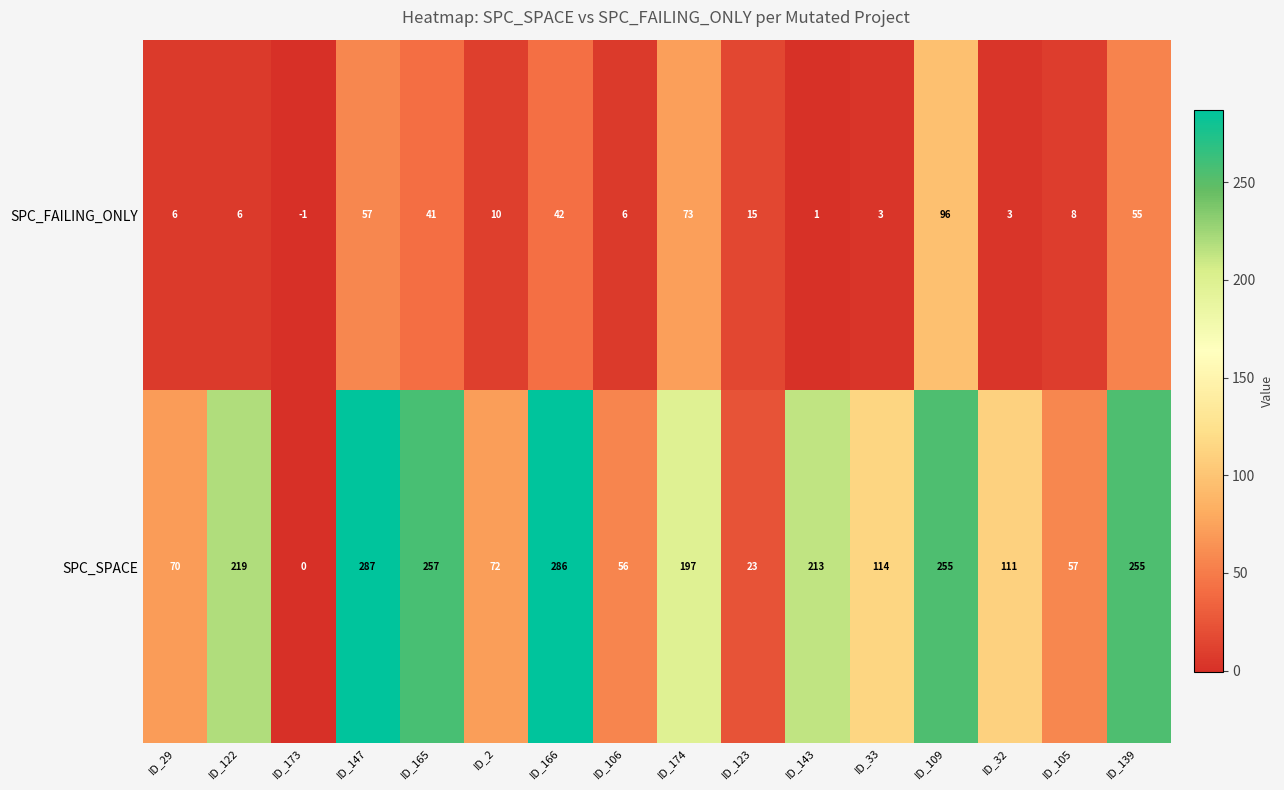

What is the sum of all SPC_FAILING_ONLY values?

421